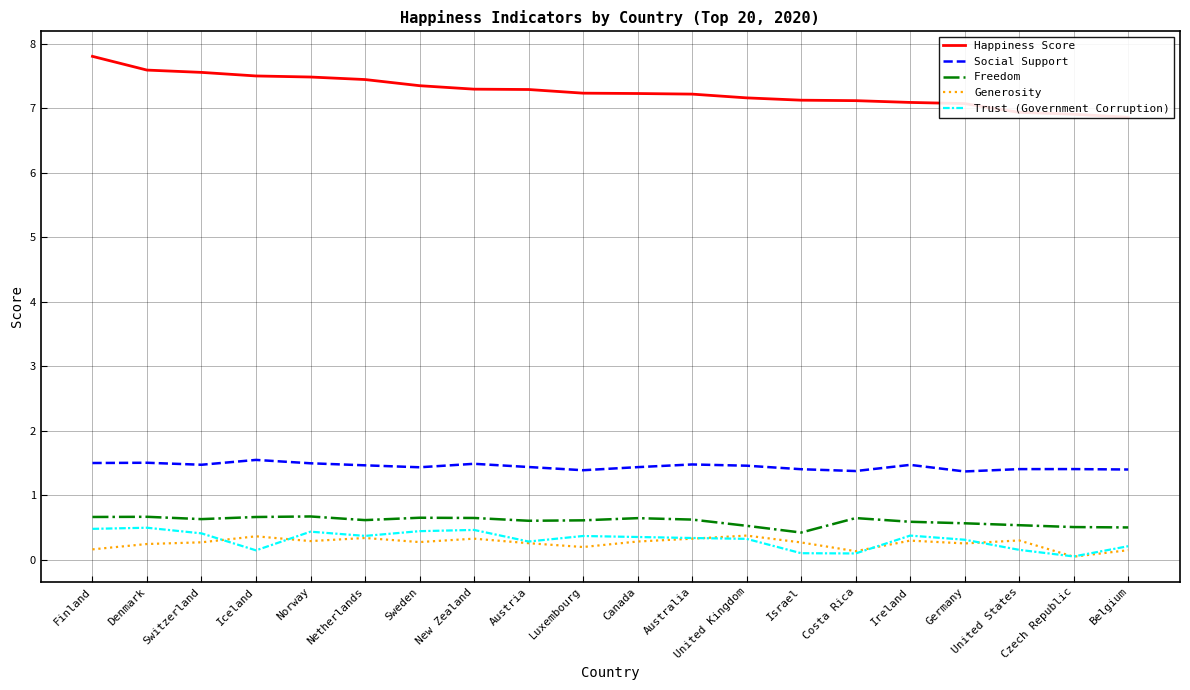

True or false: Happiness Score and Freedom intersect in this chart.

False